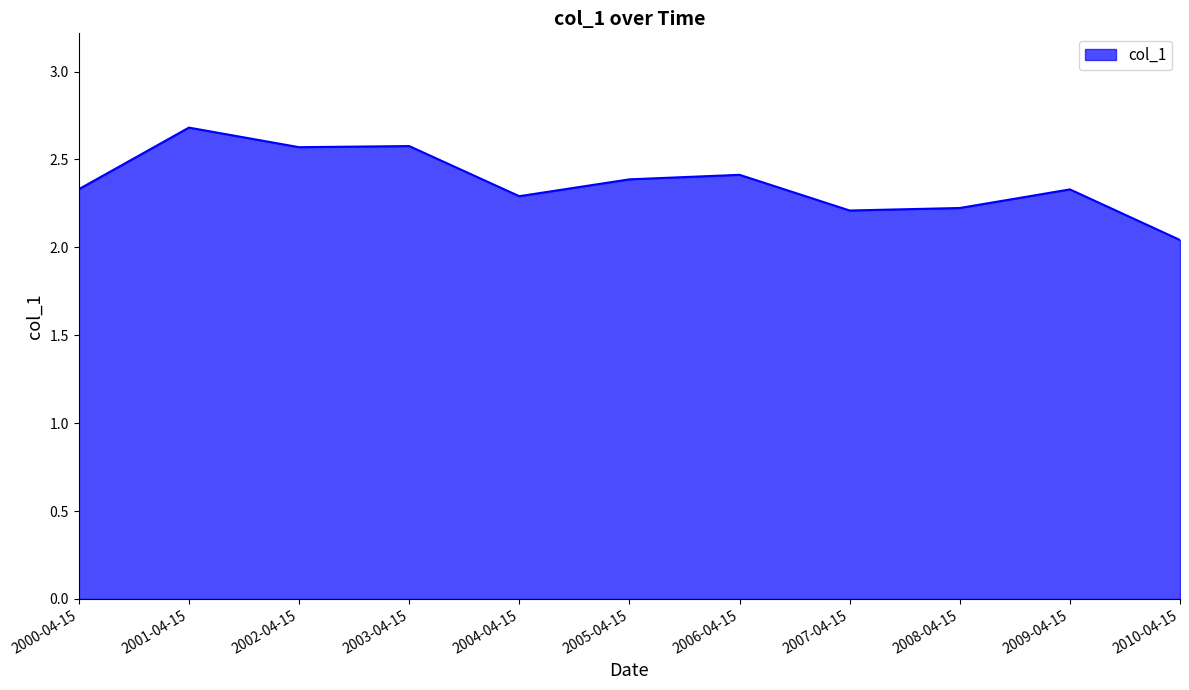

What is the change in value from 2006-04-15 to 2007-04-15?

-0.2